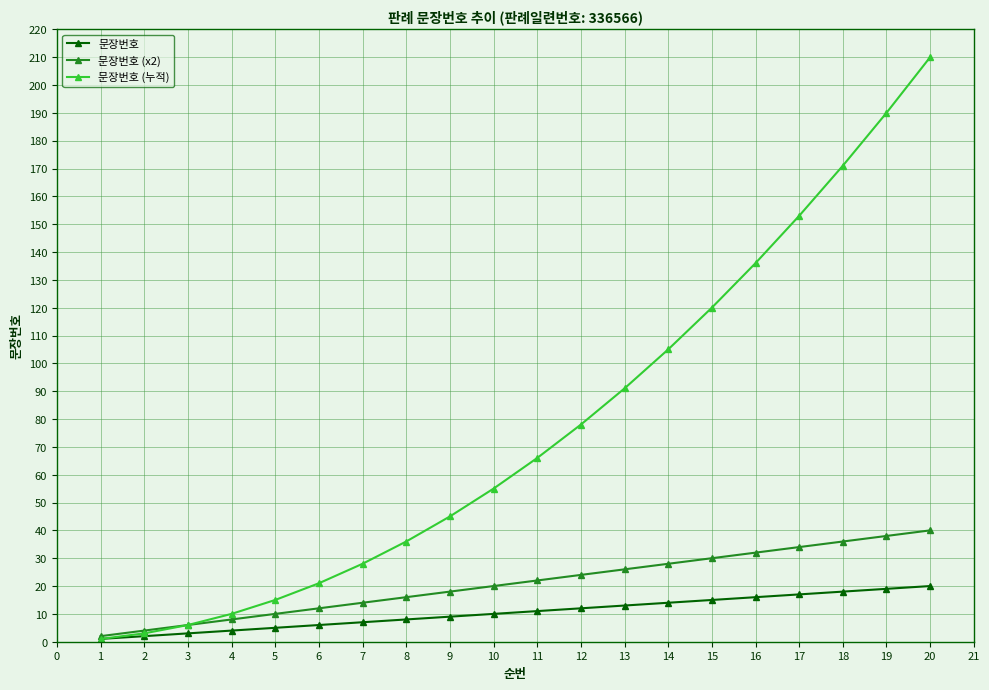

Which category has the lowest value in the 문장번호 (누적) series?

1